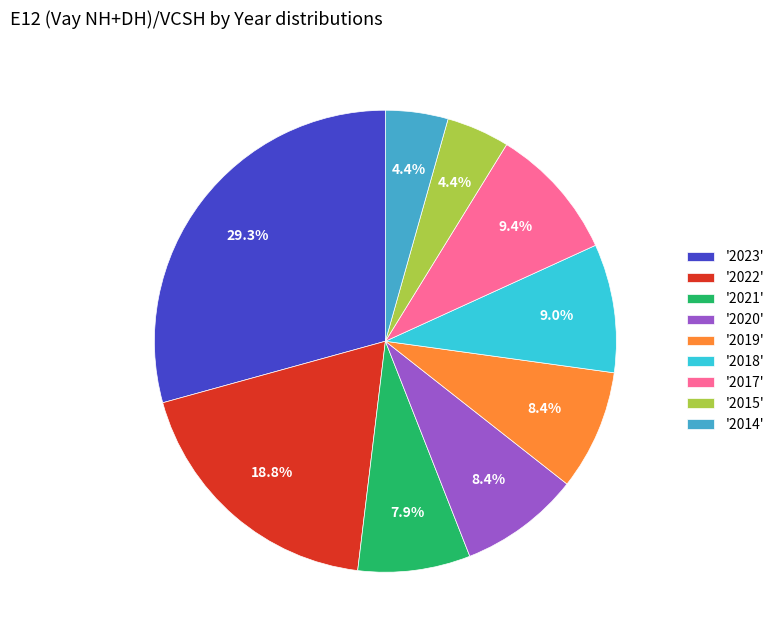

Count the number of slices in the pie.

9